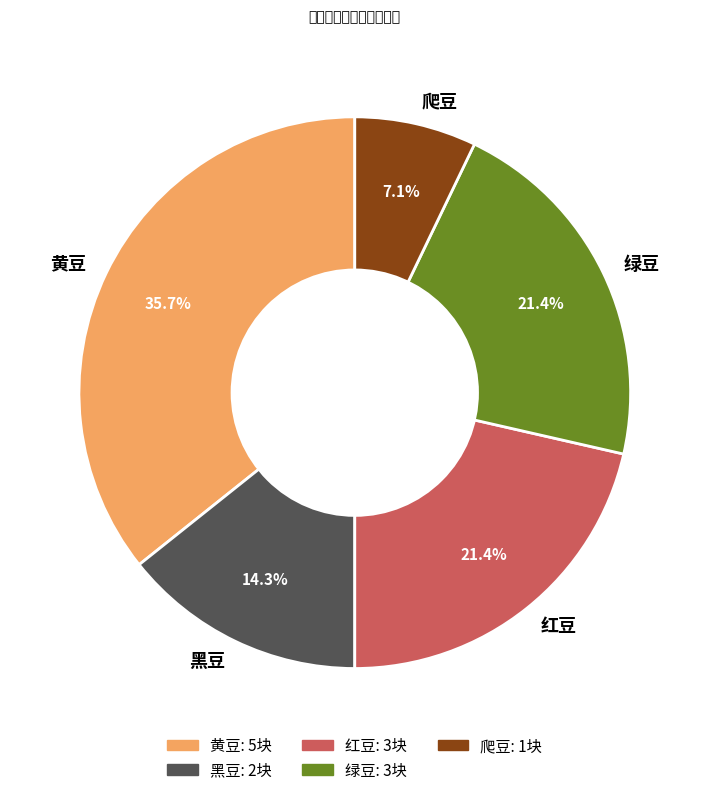

Count the number of slices in the pie.

5